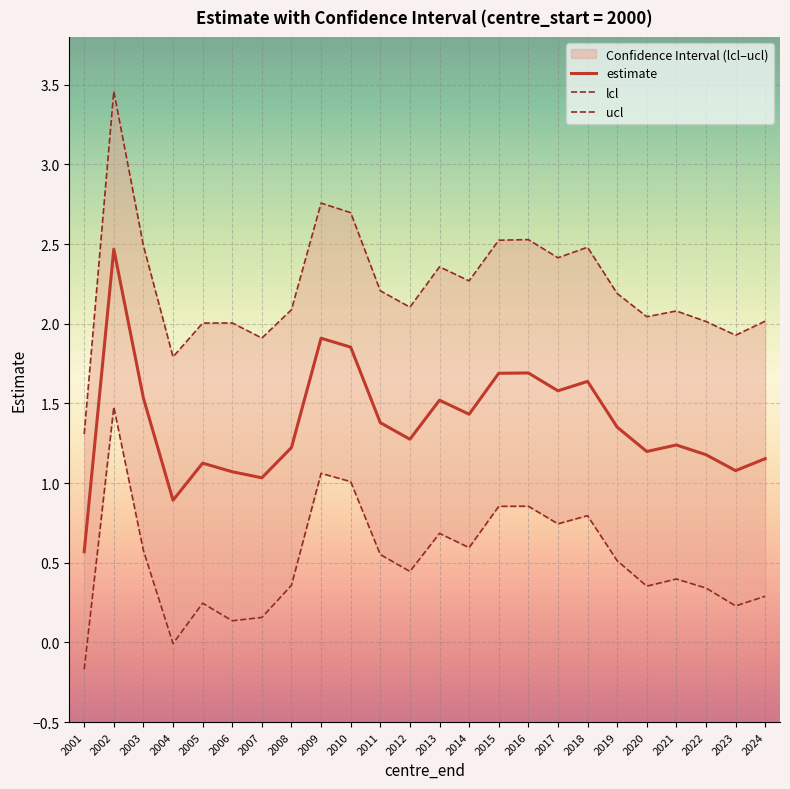

True or false: ucl and lcl intersect in this chart.

False